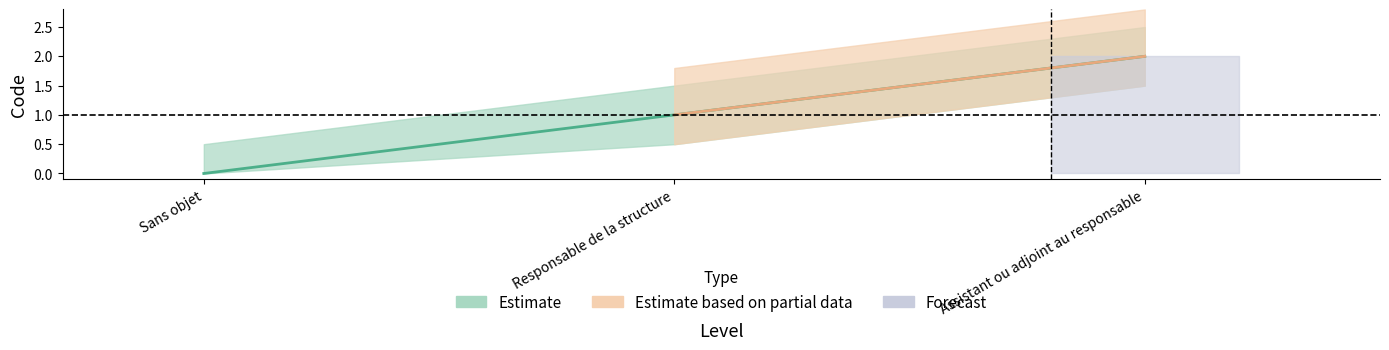

Reading left to right, list all the values displayed in this chart.

0	1	2